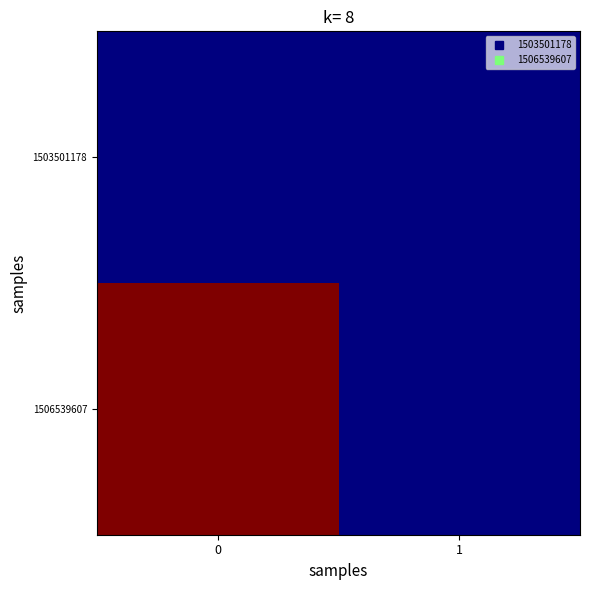

How many distinct data groups are displayed?

2